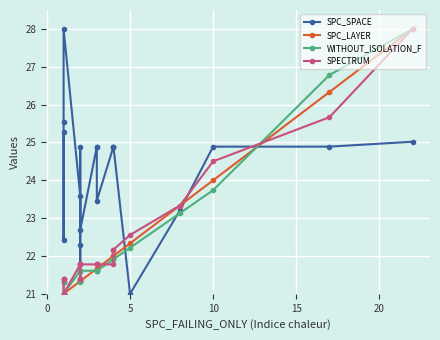

True or false: WITHOUT_ISOLATION_F has more than 1 points higher than both neighbors.

False